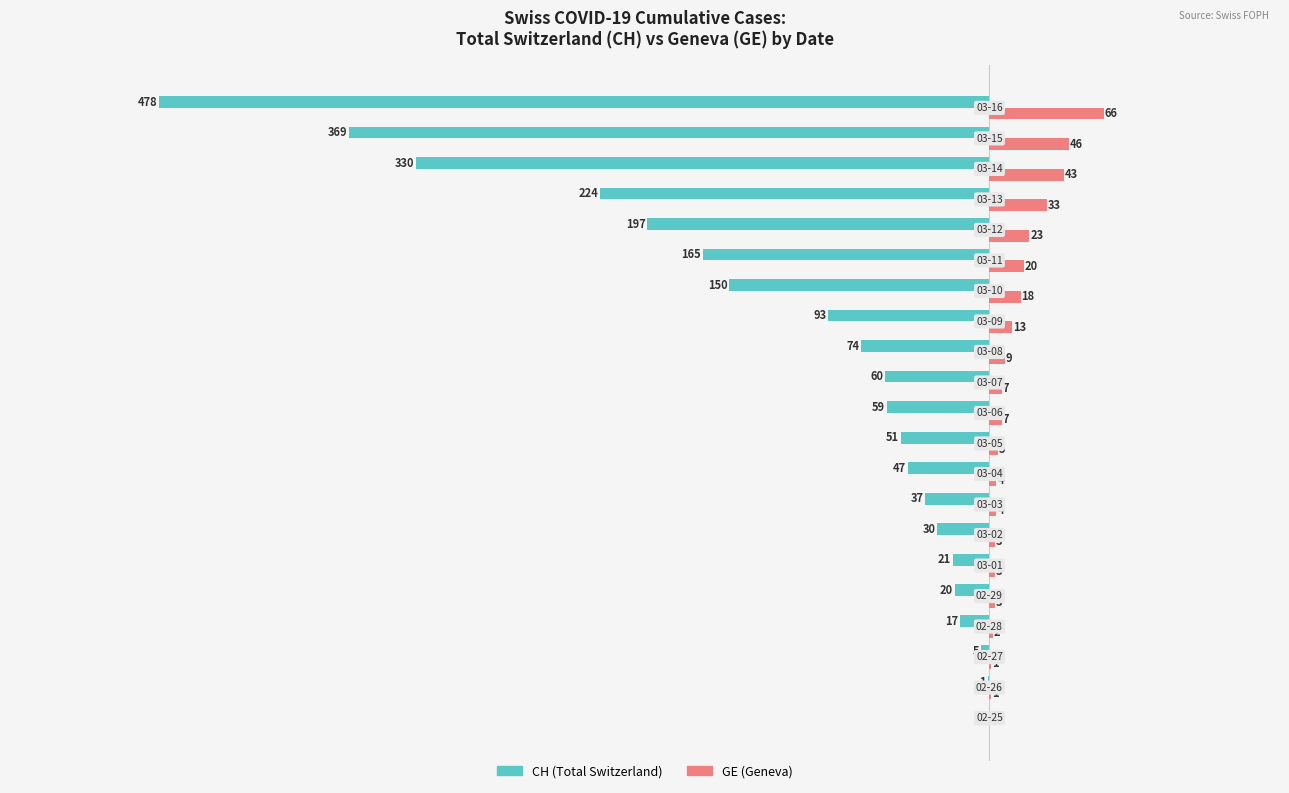

Which series has the largest total across all categories?

GE (Geneva)